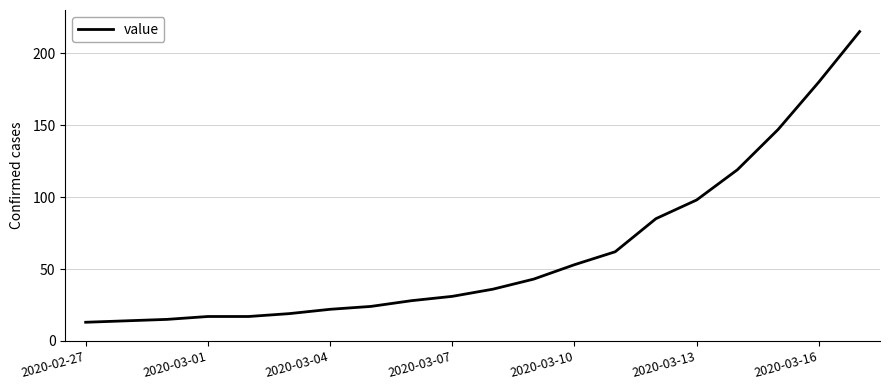

What is the maximum value shown in the chart?

215